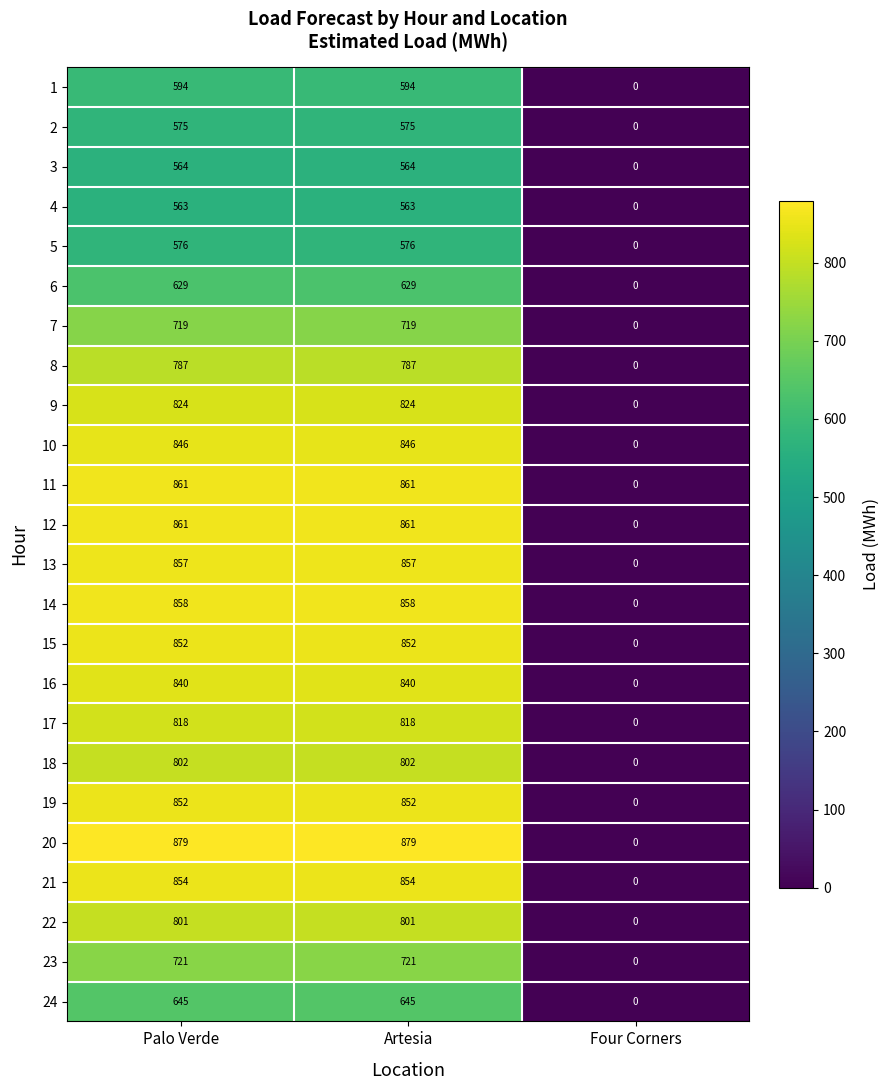

What is the sum of all 16 values?

1680